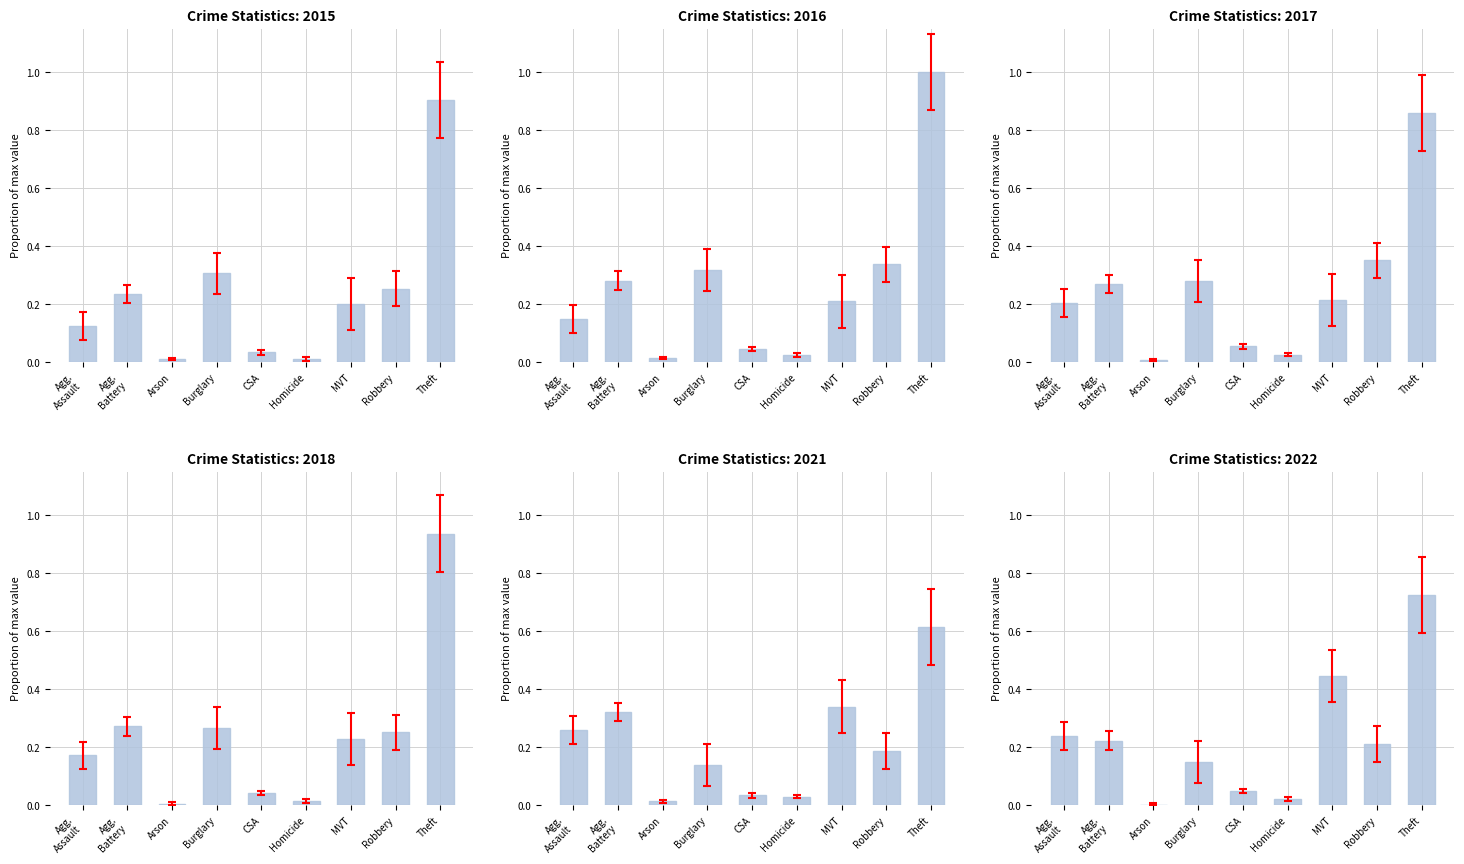

What value does the 2016 series have at Burglary?

0.3